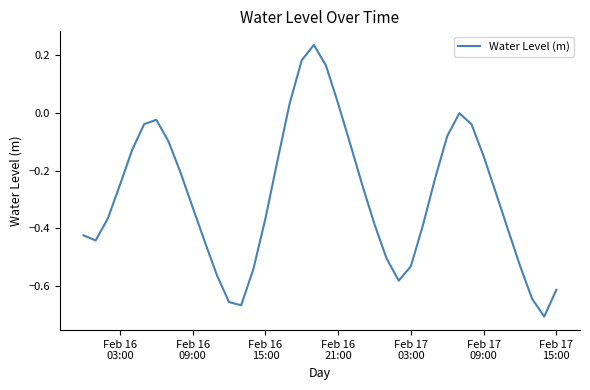

Is this an area chart (filled region under the line)?

No